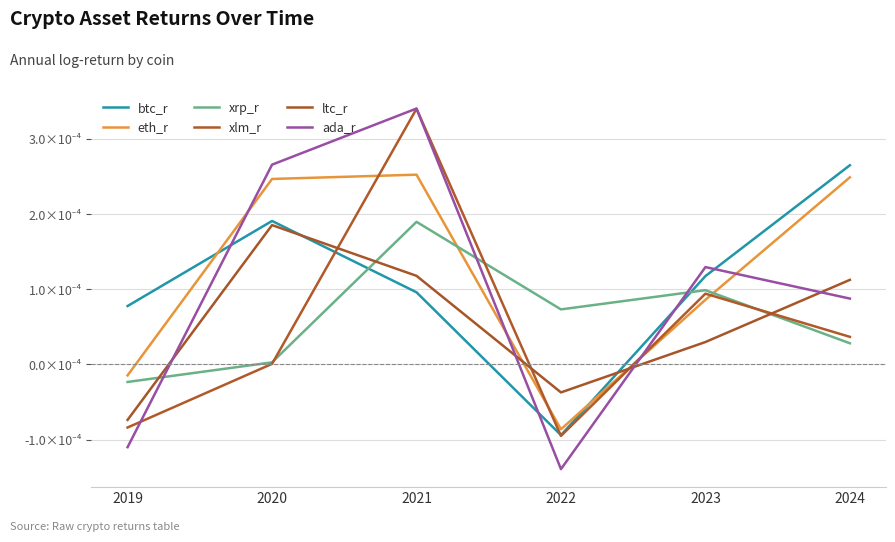

How many interior local peaks does the btc_r series have?

1